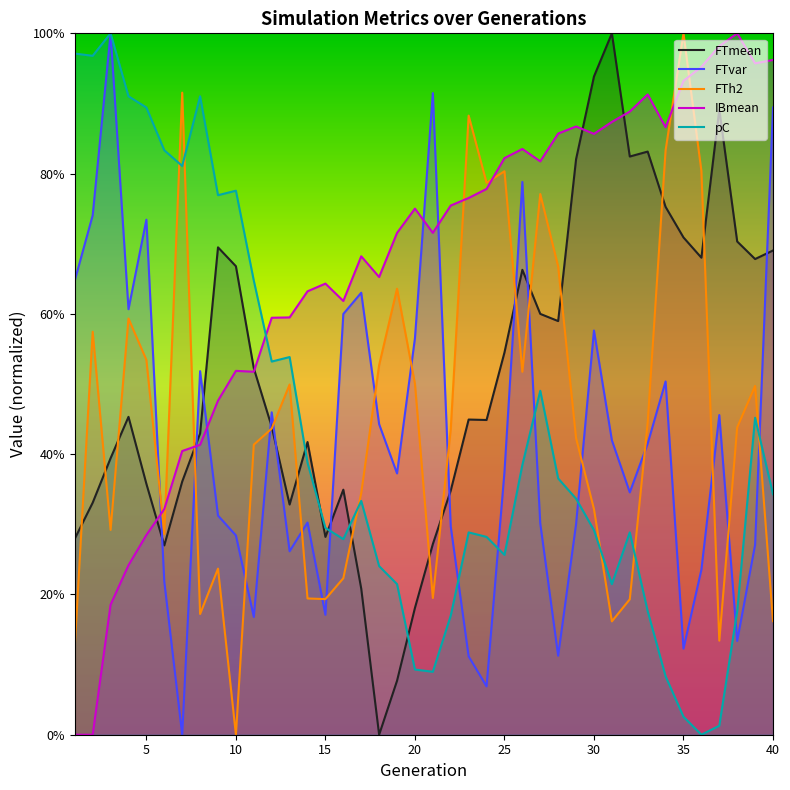

Rank the categories by FTvar value from highest to lowest.

3, 21, 40, 26, 2, 5, 1, 17, 4, 16, 30, 20, 8, 34, 12, 37, 18, 31, 33, 25, 19, 32, 9, 14, 27, 29, 22, 10, 39, 13, 36, 6, 15, 11, 38, 35, 28, 23, 24, 7